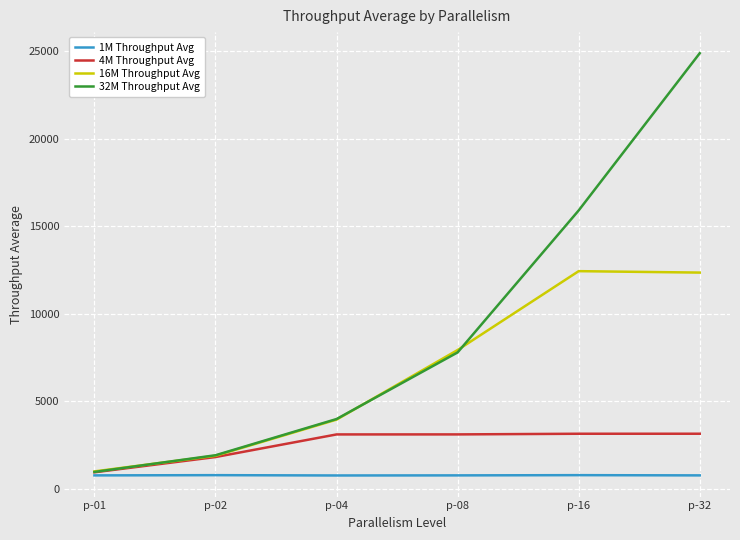

How many lines are shown in the chart?

4